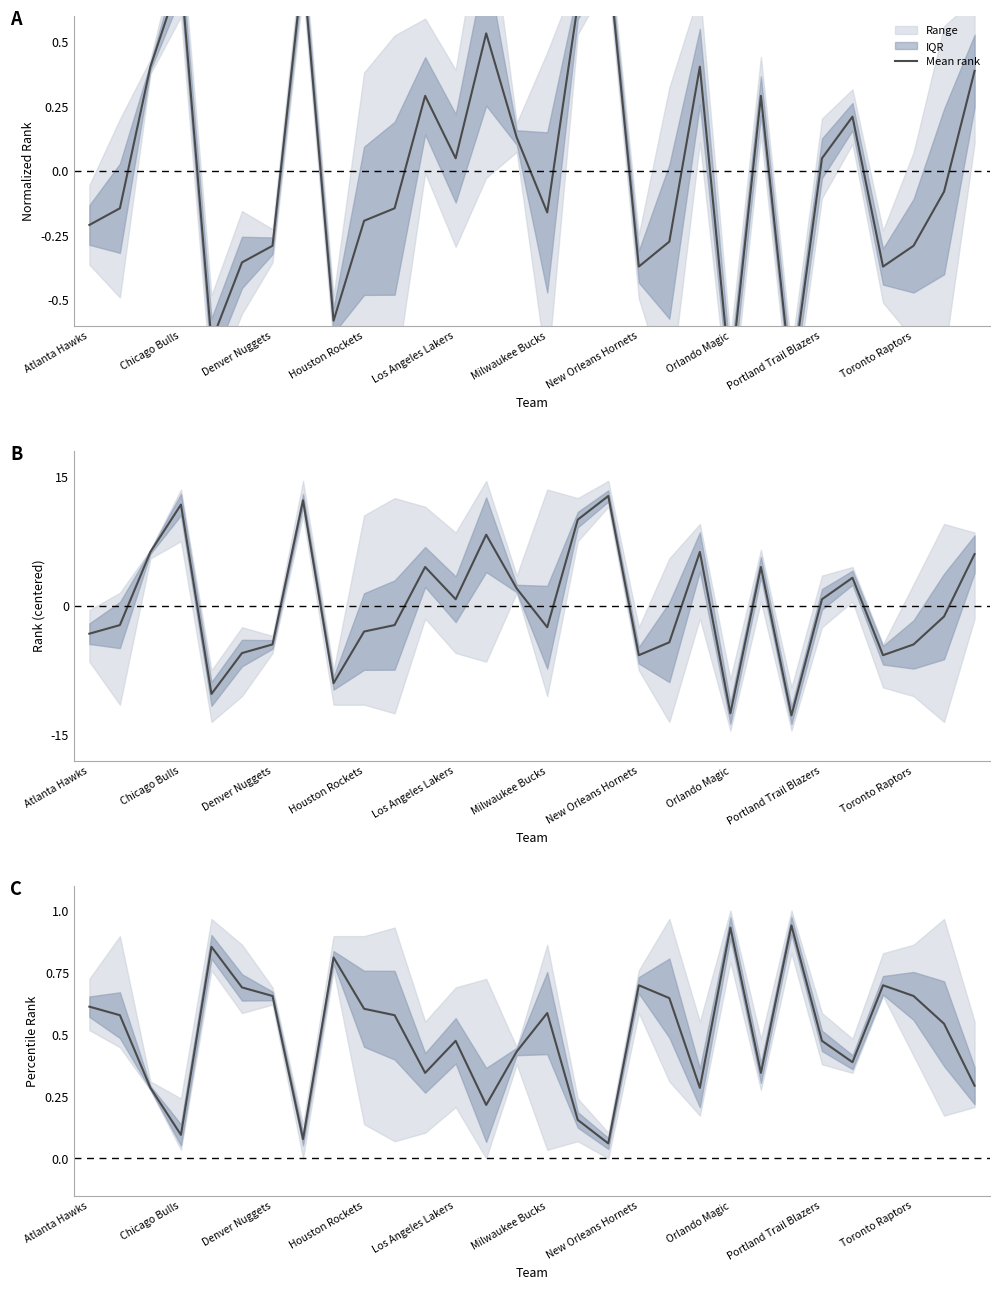

Does the chart display data point markers on the line(s)?

No